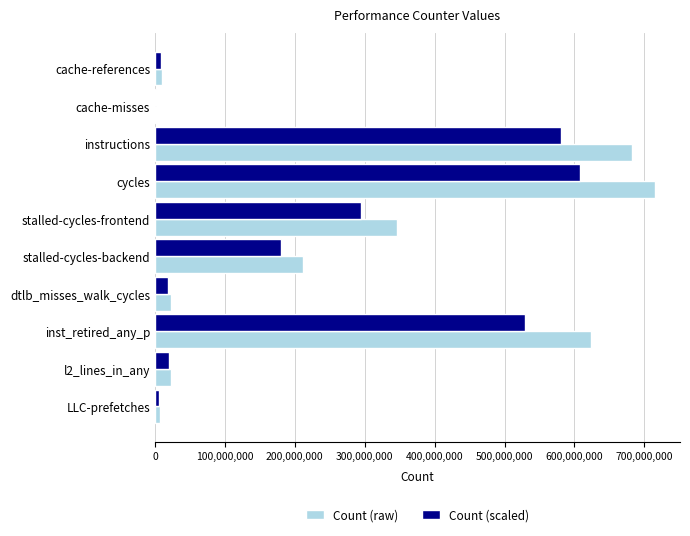

Which category has the highest value in the Count (scaled) series?

cycles